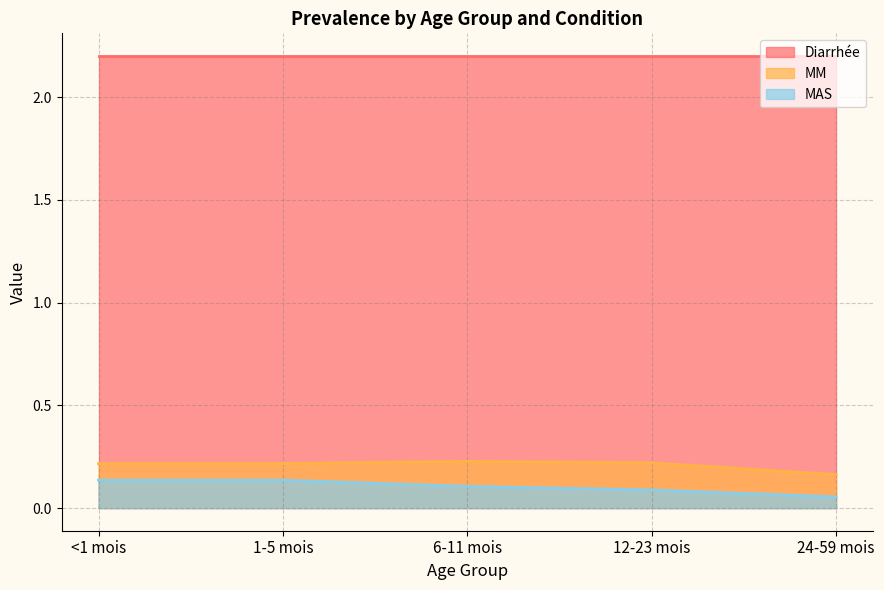

Rank the series at 12-23 mois from highest to lowest value.

Diarrhée, MM, MAS